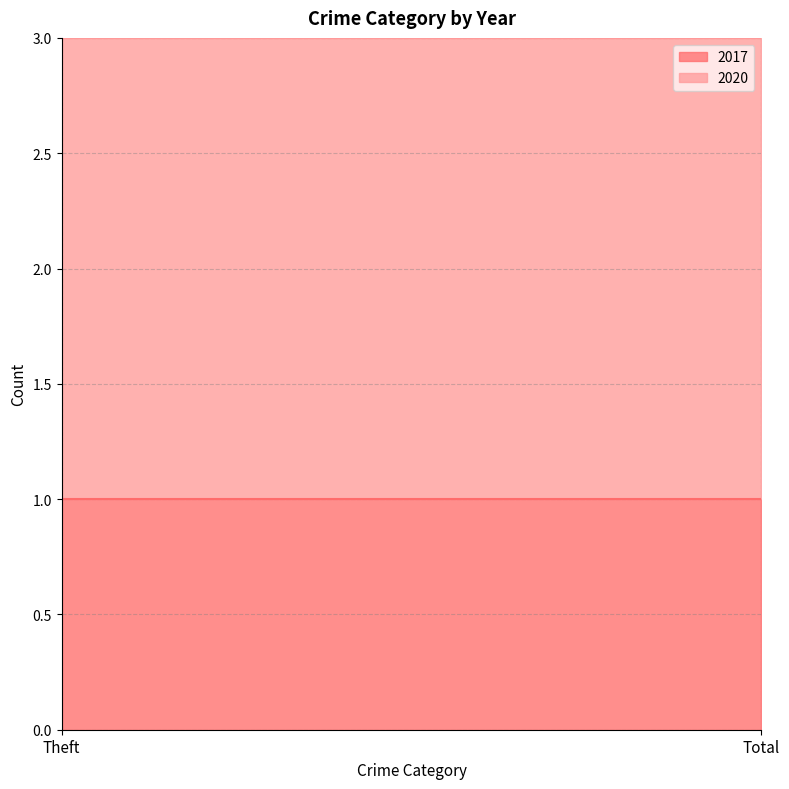

At which label does 2020 reach its peak?

Theft